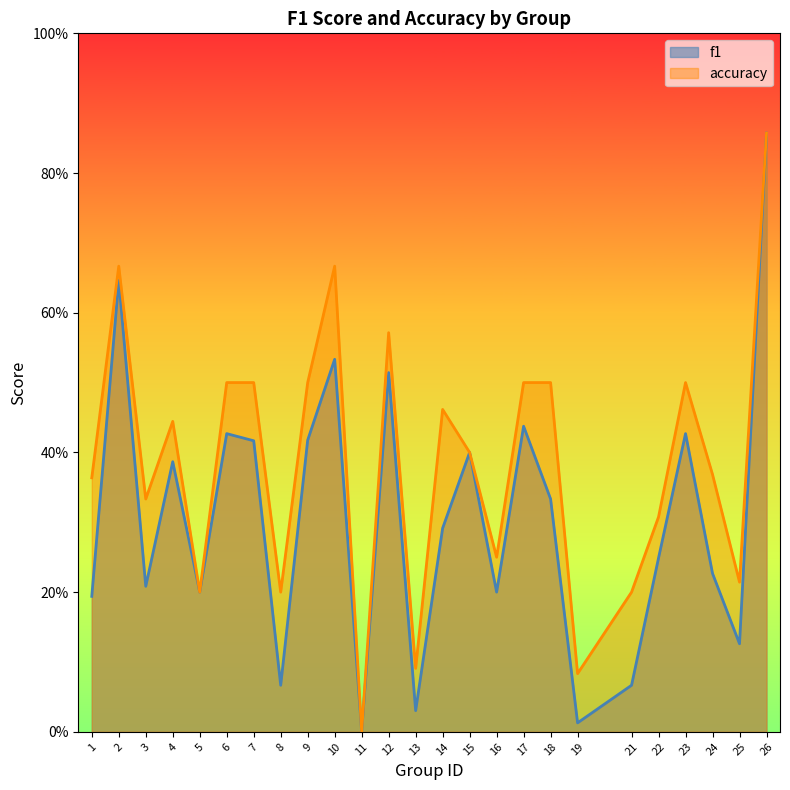

True or false: accuracy and f1 cross at least once.

False